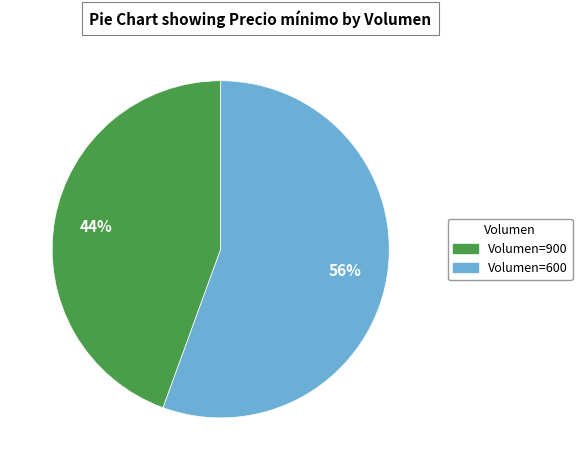

Does any single category account for the majority?

Yes